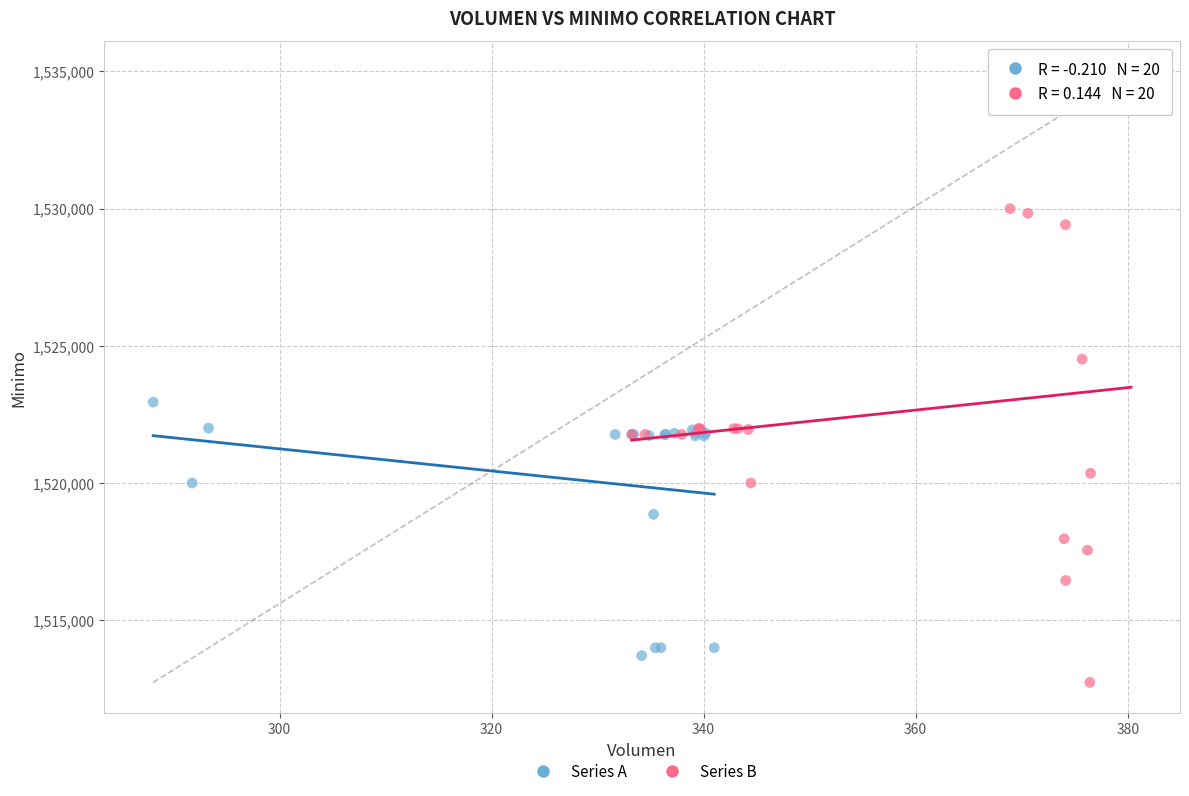

Which series reaches the maximum Y coordinate?

Series B